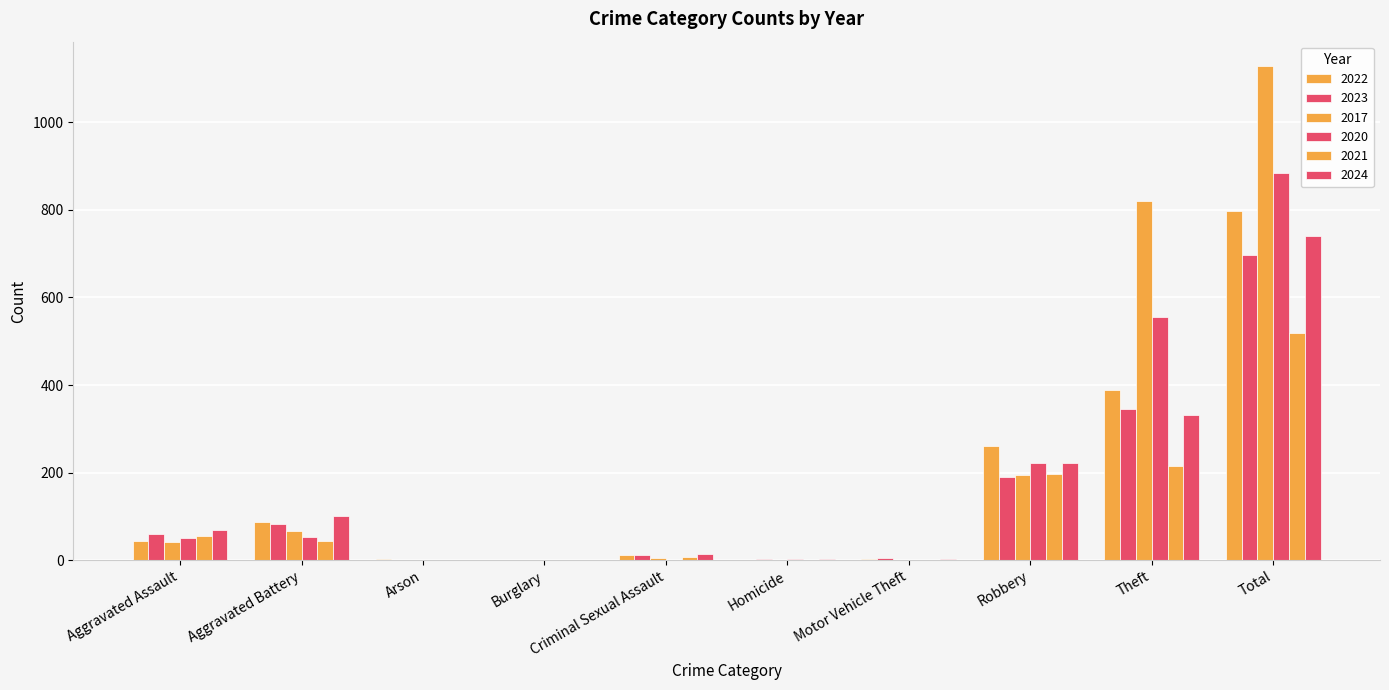

Which series has the largest total across all categories?

2017